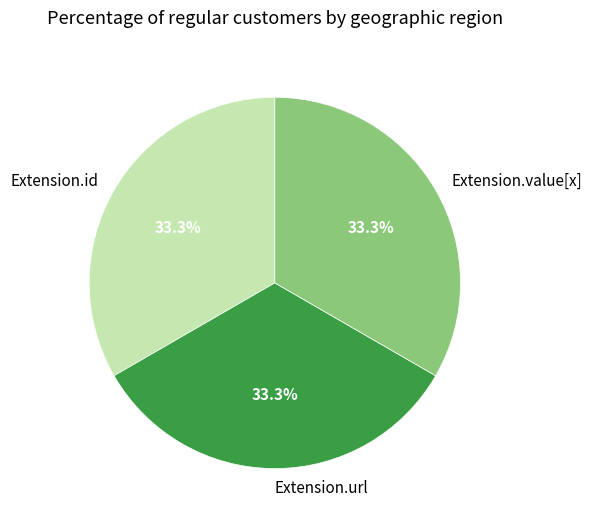

Does any single category account for the majority?

No